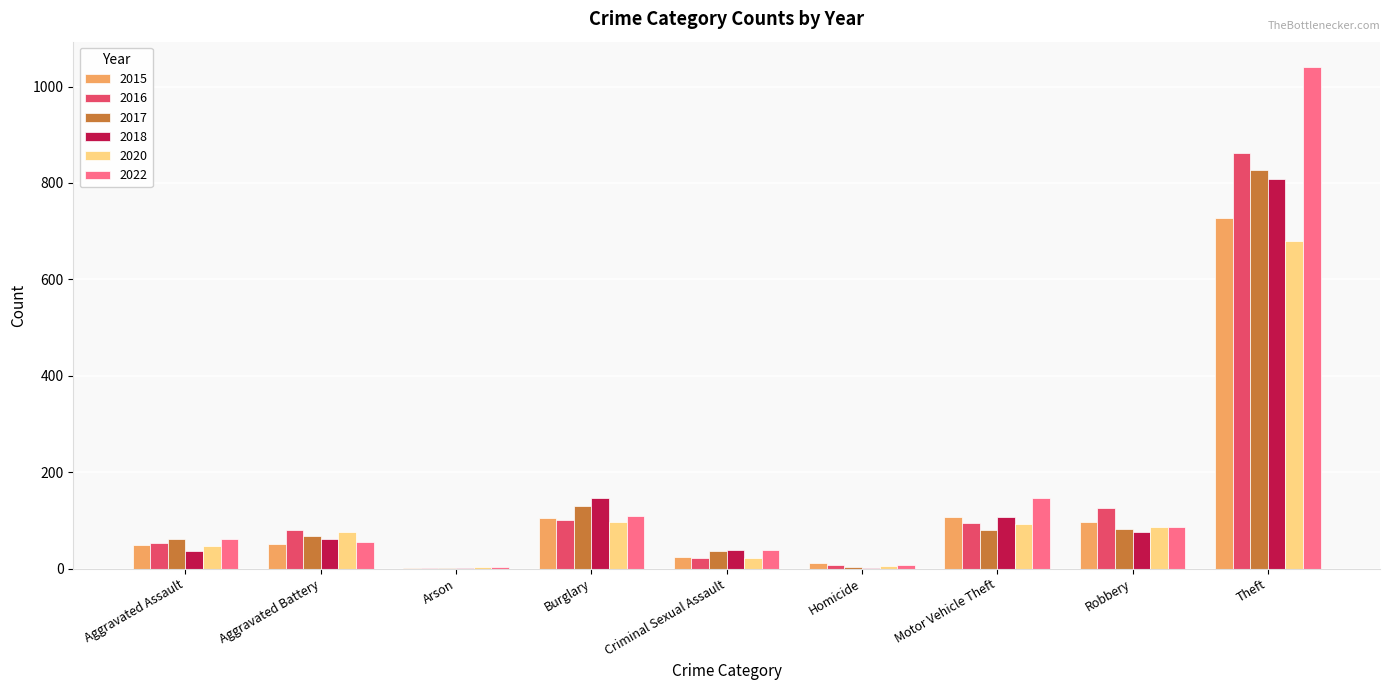

At which category is the sum across all series the highest?

Theft